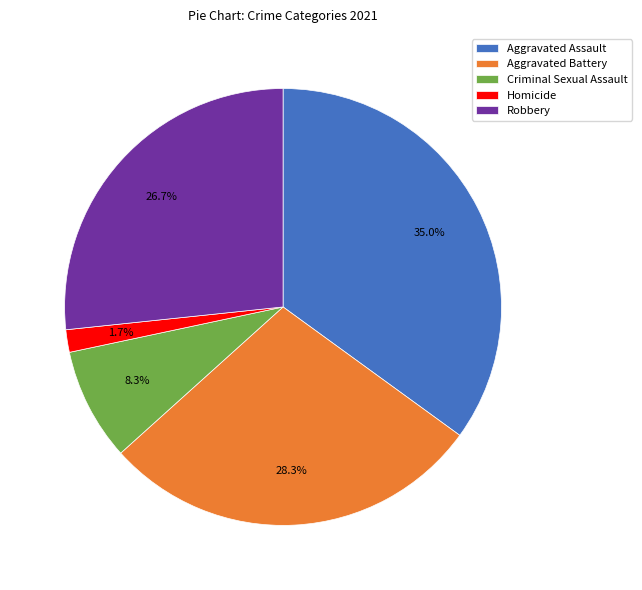

Does any single category account for the majority?

No